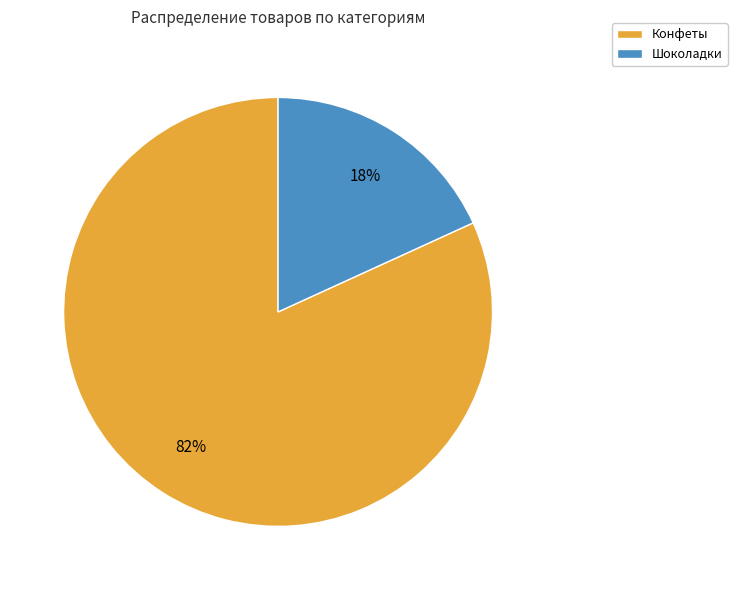

Between Шоколадки and Конфеты, which is larger?

Конфеты